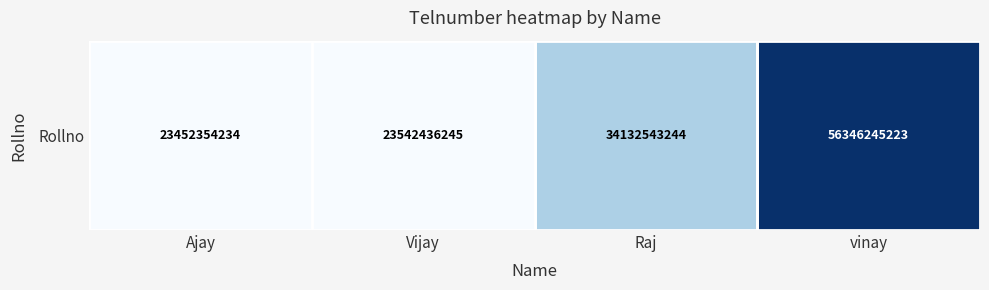

Reading left to right, list all the values displayed in this chart.

23452354234	23542436245	34132543244	56346245223